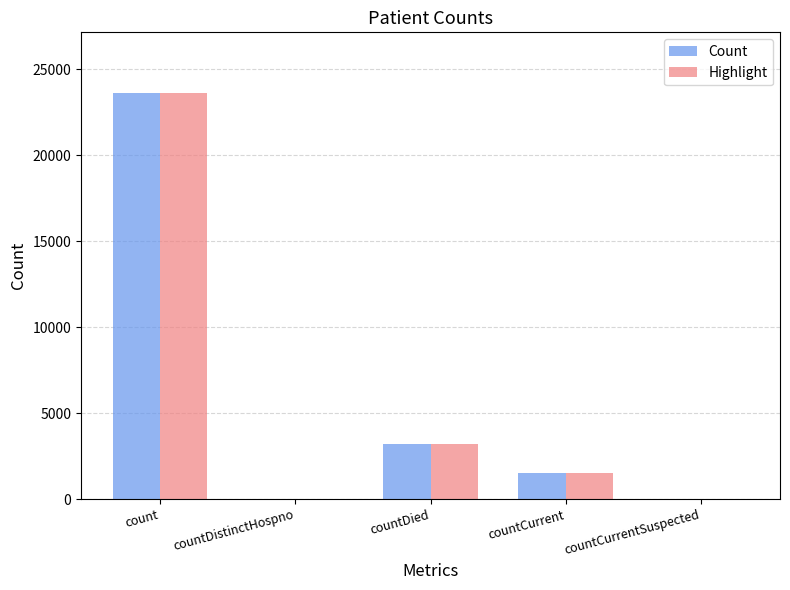

How many groups of bars are there?

5